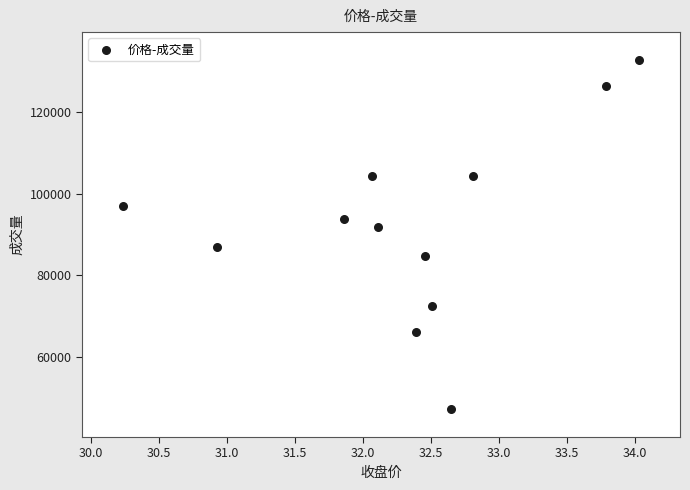

What is the average Y value?

92320